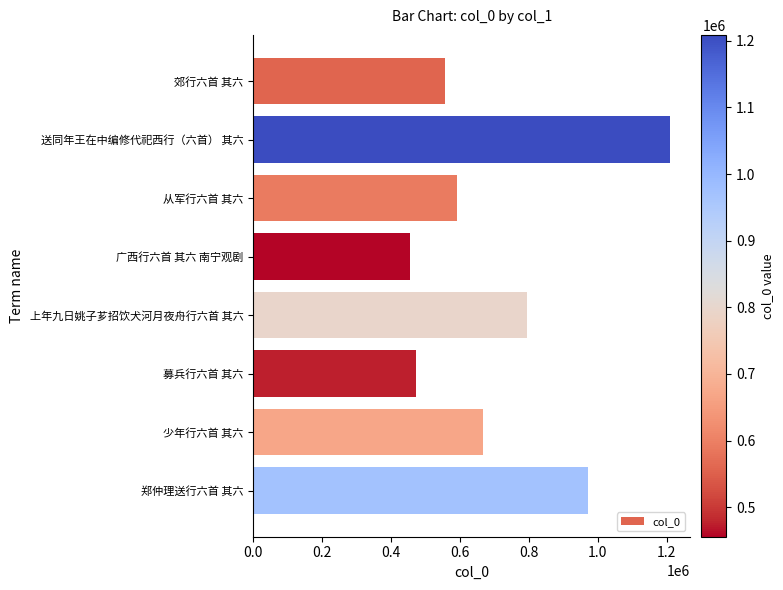

Reading bottom to top, what are all the values shown in this chart?

971557	667552	473880	793983	455640	591774	1208819	557040